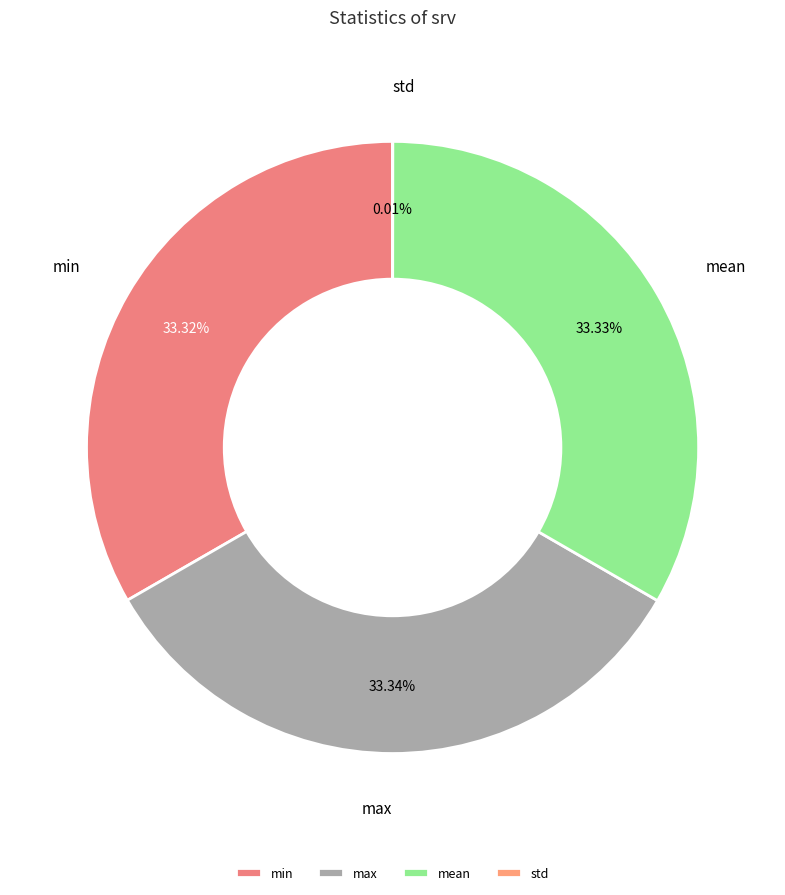

What percentage is NOT represented by min?

66.7%